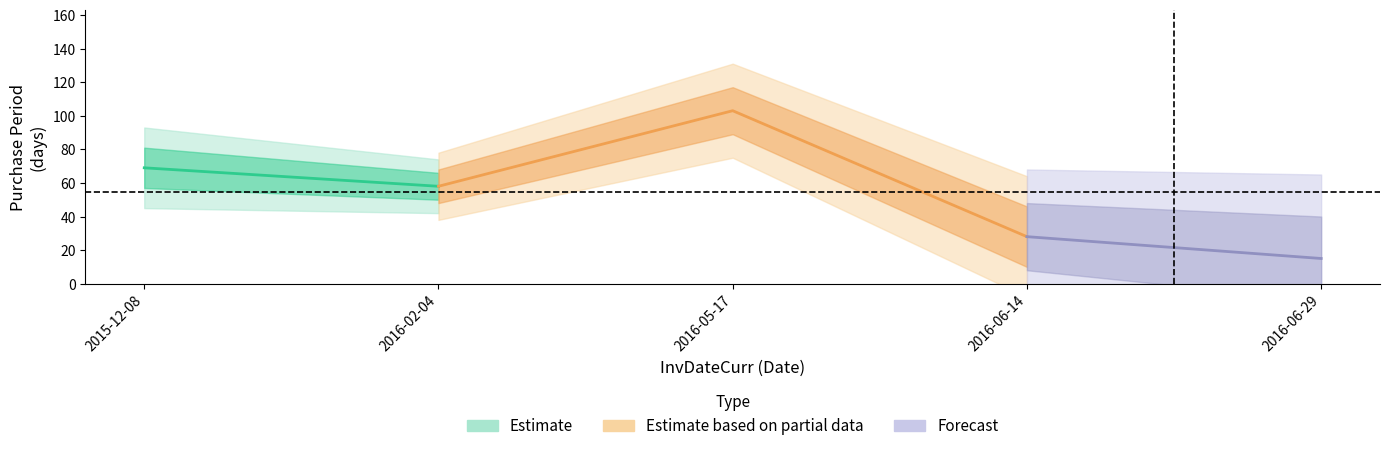

Where does the data first go above 58?

2015-12-08